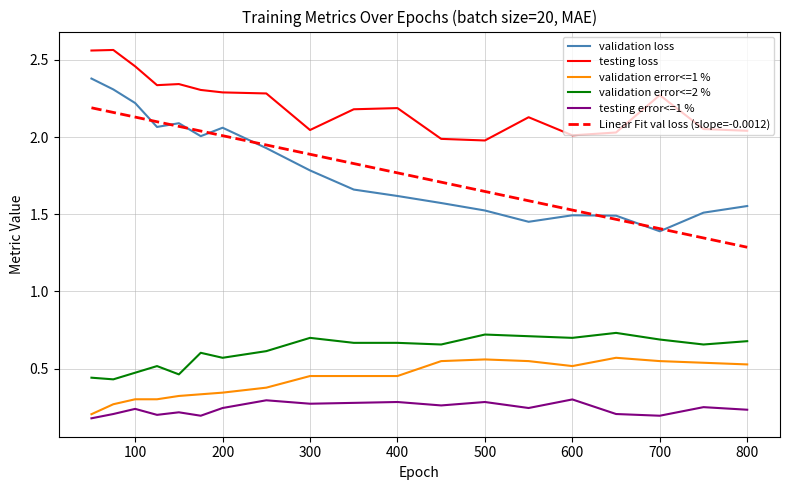

Rank the series by their maximum value, from lowest to highest.

testing error<=1 %, validation error<=1 %, validation error<=2 %, Linear Fit val loss (slope=-0.0012), validation loss, testing loss